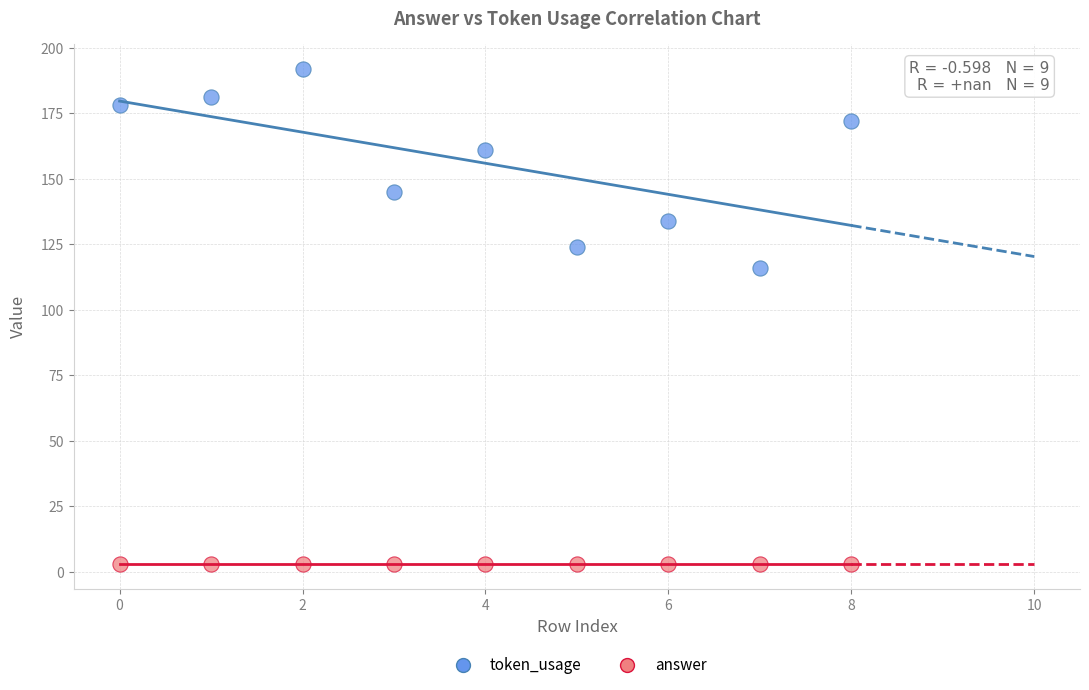

Which series reaches the maximum Y coordinate?

token_usage